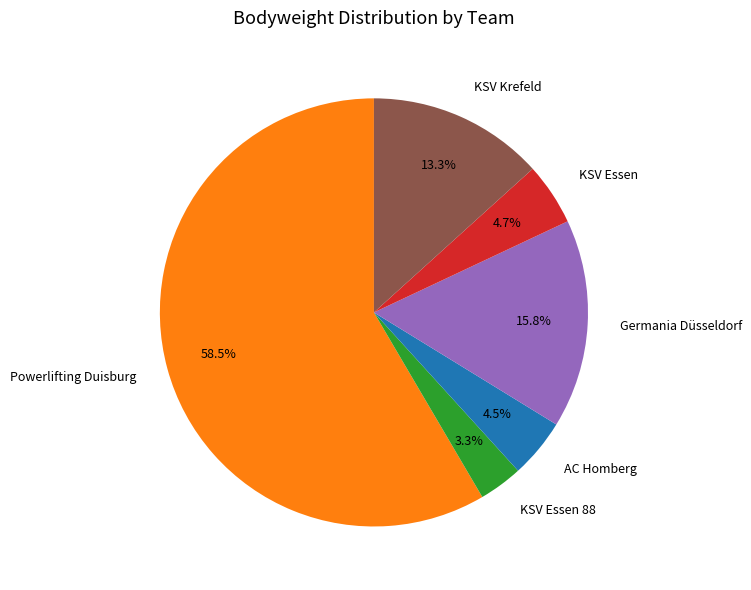

How many segments does this pie chart have?

6